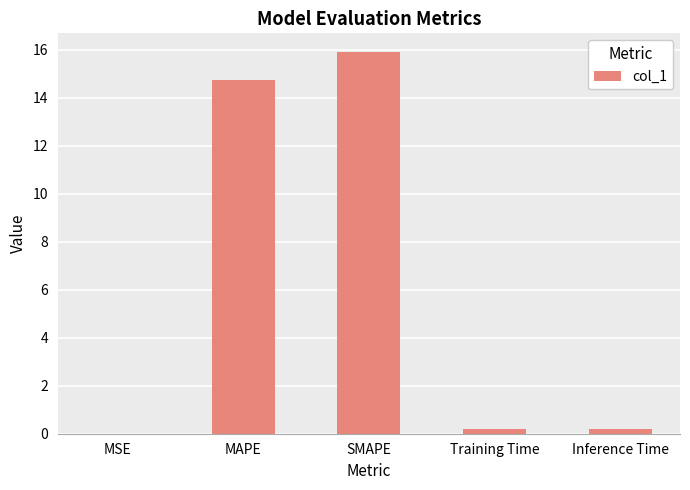

Which has a higher value, Training Time or MAPE?

MAPE